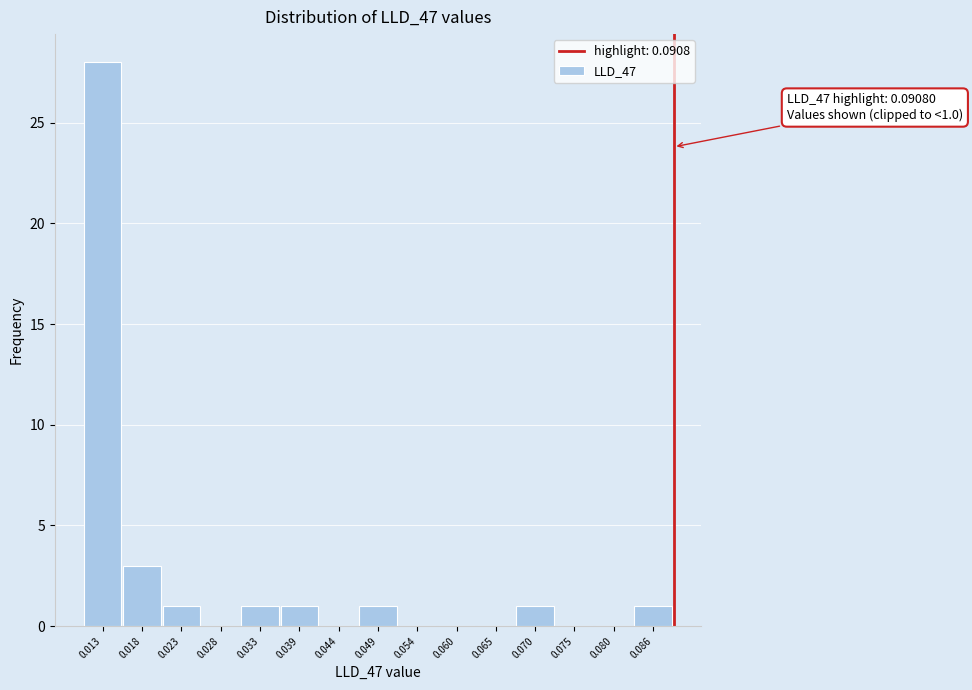

Reading right to left, what are all the values shown in this chart?

0.086=1	0.080=0	0.075=0	0.070=1	0.065=0	0.060=0	0.054=0	0.049=1	0.044=0	0.039=1	0.033=1	0.028=0	0.023=1	0.018=3	0.013=28